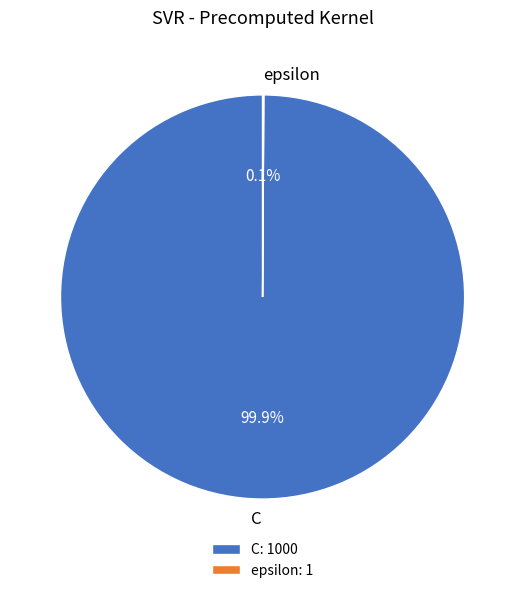

What percentage is NOT represented by C: 1000?

0.1%